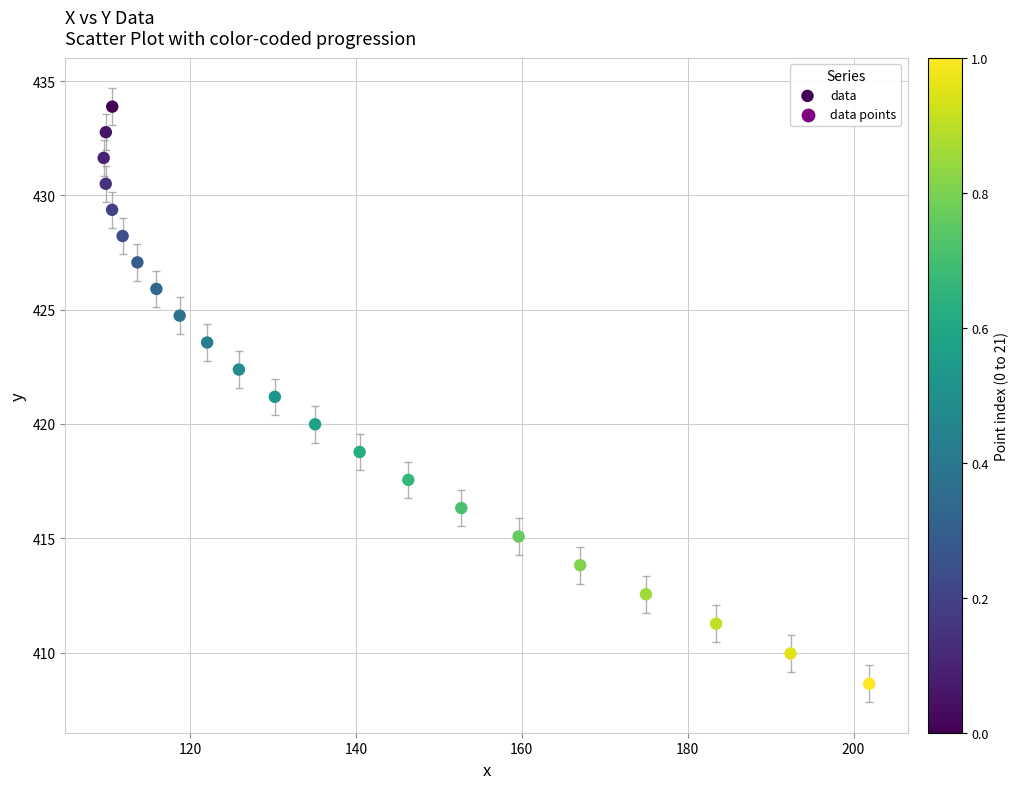

What is the range of X values (max minus min)?

92.3